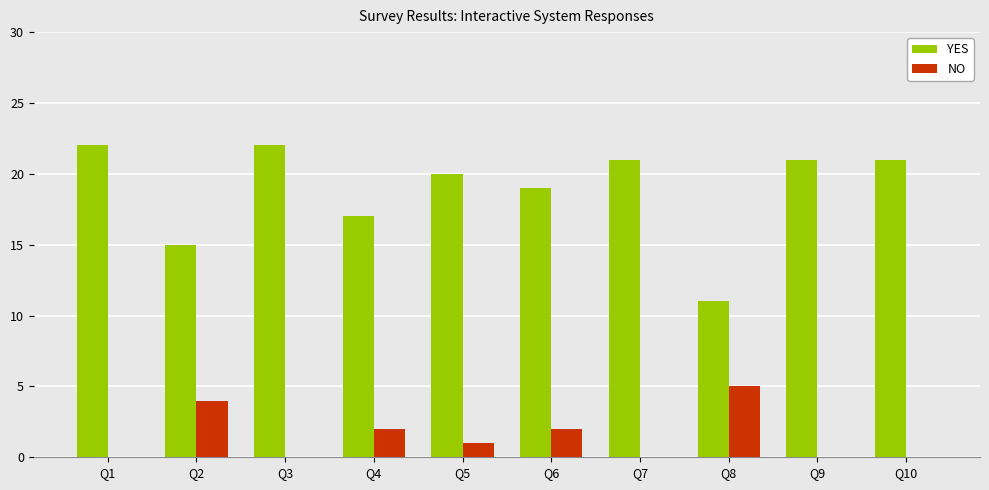

At which label does NO reach its peak?

Q8